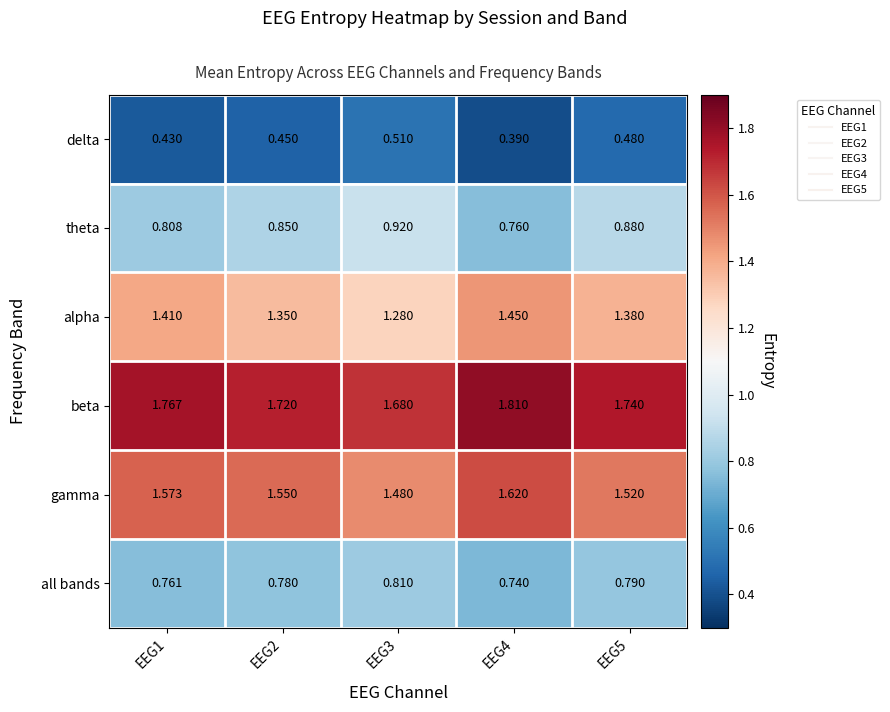

Which series has the largest total across all categories?

beta